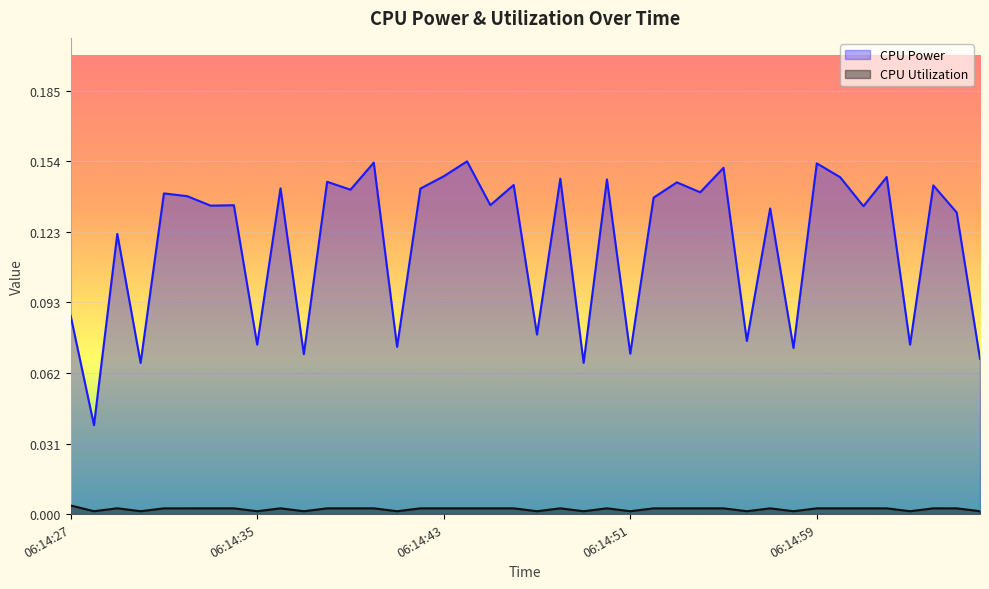

What is the difference between the second highest and second lowest values in the CPU Power series?

0.1